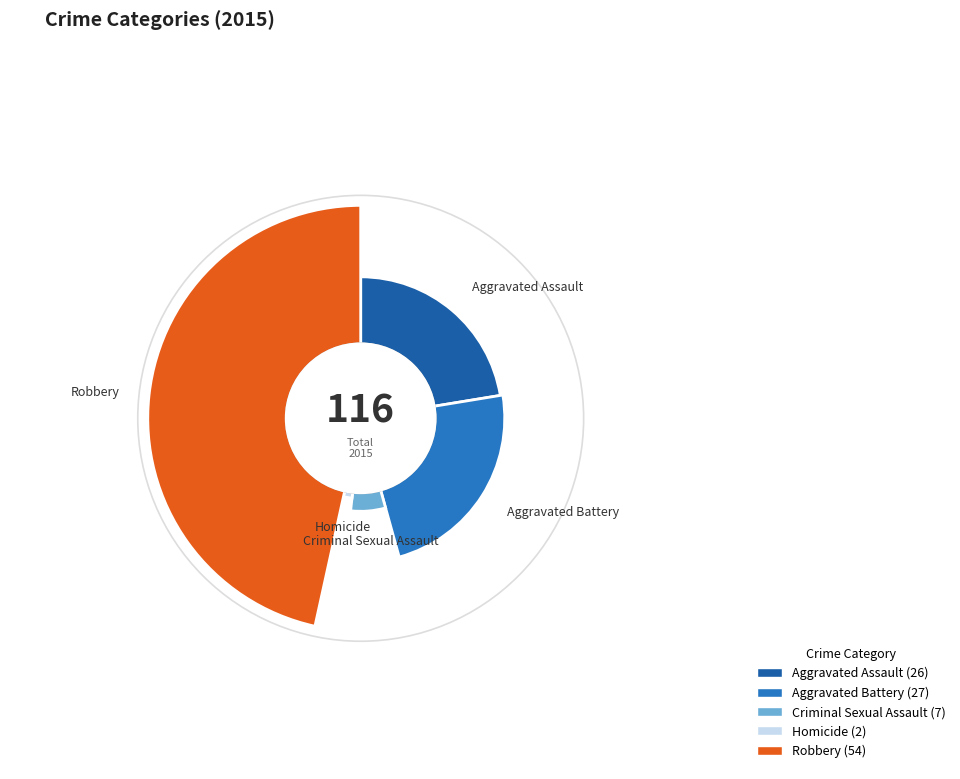

How much of the chart is everything except Robbery?

53.4%